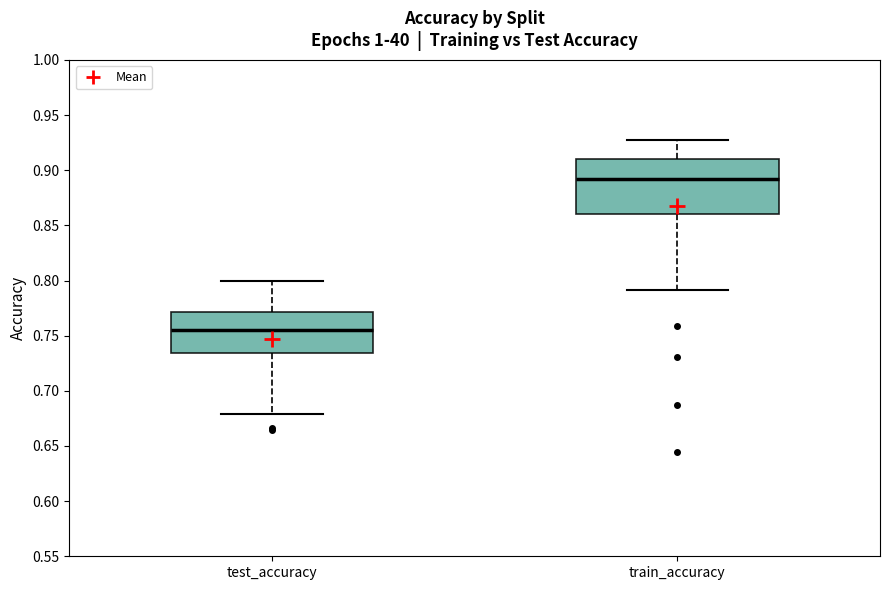

Which box is the tallest, from its lower edge to its upper edge?

train_accuracy